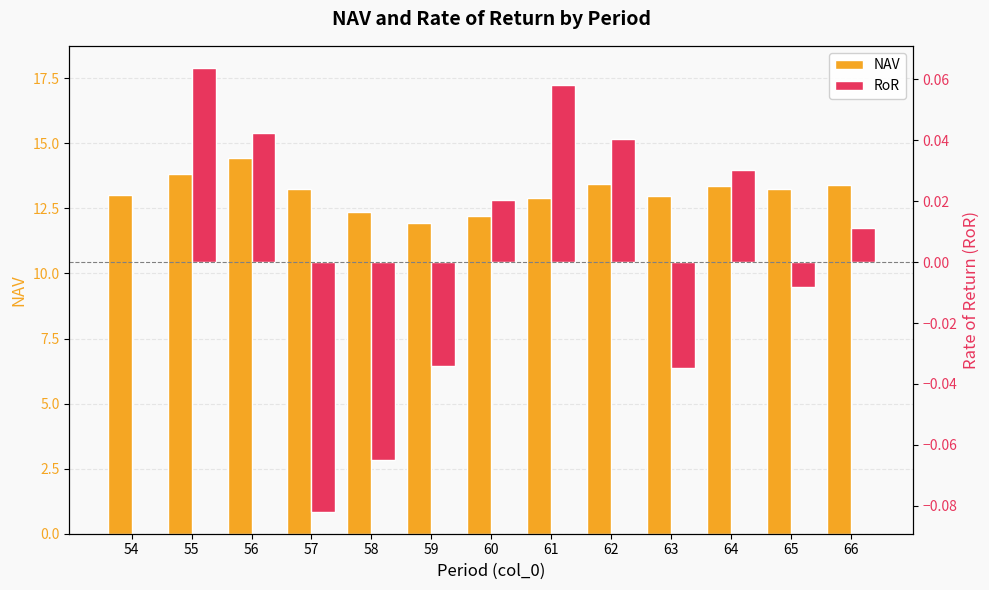

Is the value of RoR at 54 greater than the value of NAV at 55?

No